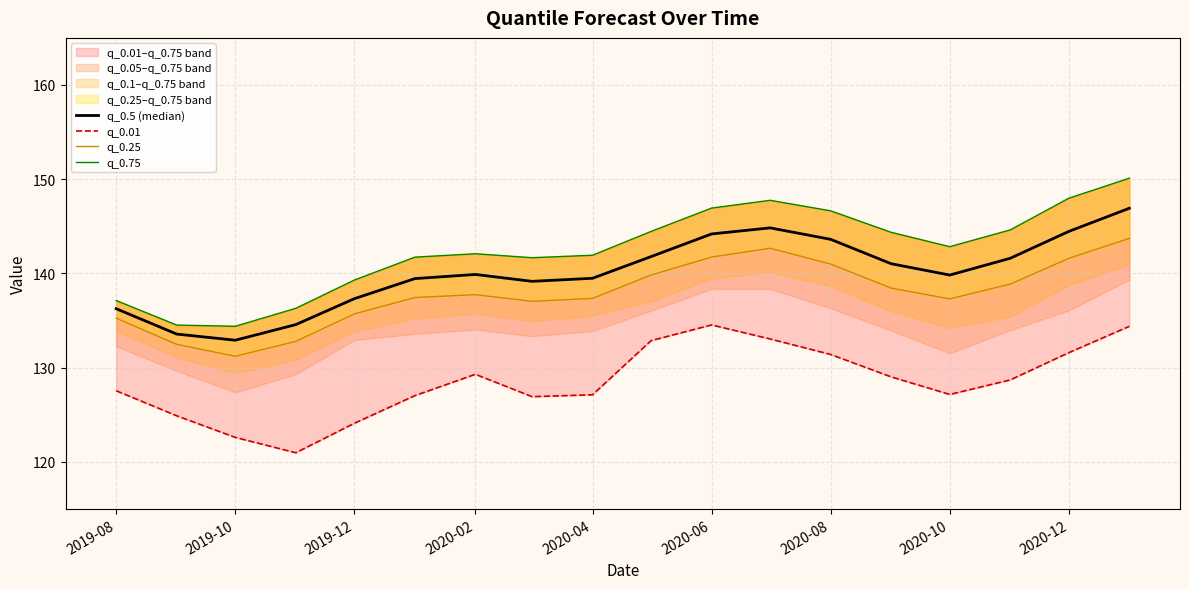

What are all the series names shown in the legend?

q_0.5 (median), q_0.01, q_0.25, q_0.75